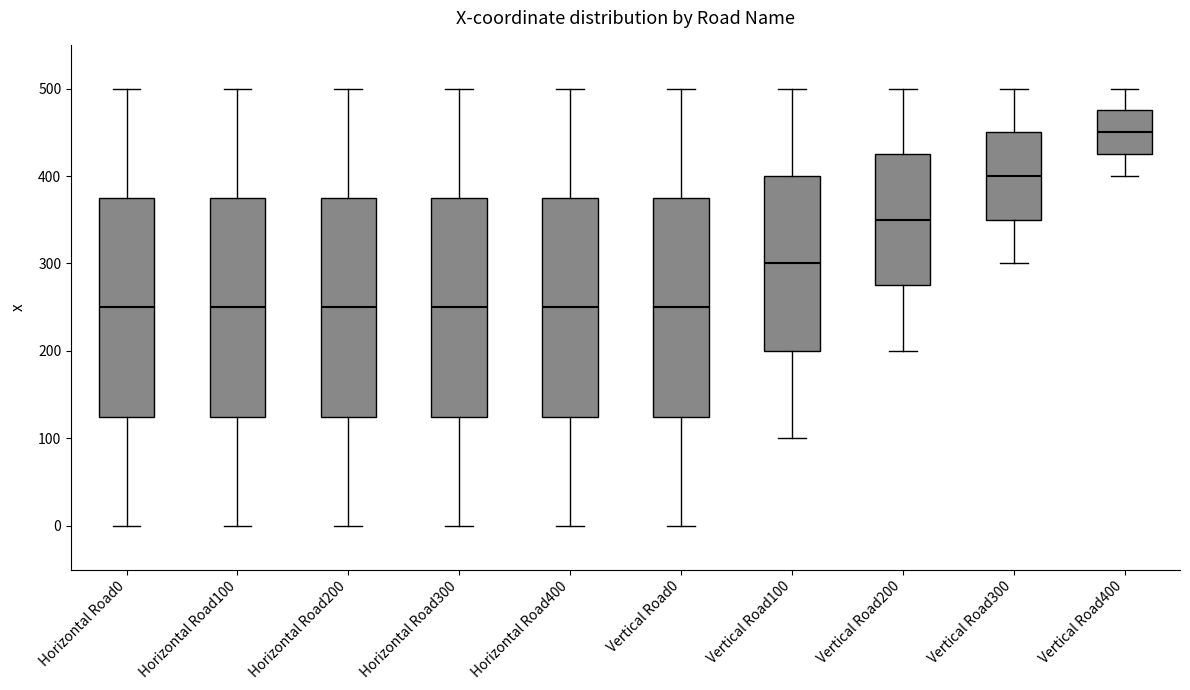

Reading left to right, transcribe this box plot: for each box, give where its median line is, the range the box spans, and where its two whiskers end, as read against the y-axis. The values are not printed on the chart, so give them approximately, as read against the axis.

Horizontal Road0: median 250, box 130 to 380, whiskers 0 to 500
Horizontal Road100: median 250, box 130 to 380, whiskers 0 to 500
Horizontal Road200: median 250, box 130 to 380, whiskers 0 to 500
Horizontal Road300: median 250, box 130 to 380, whiskers 0 to 500
Horizontal Road400: median 250, box 130 to 380, whiskers 0 to 500
Vertical Road0: median 250, box 130 to 380, whiskers 0 to 500
Vertical Road100: median 300, box 200 to 400, whiskers 100 to 500
Vertical Road200: median 350, box 280 to 430, whiskers 200 to 500
Vertical Road300: median 400, box 350 to 450, whiskers 300 to 500
Vertical Road400: median 450, box 430 to 480, whiskers 400 to 500